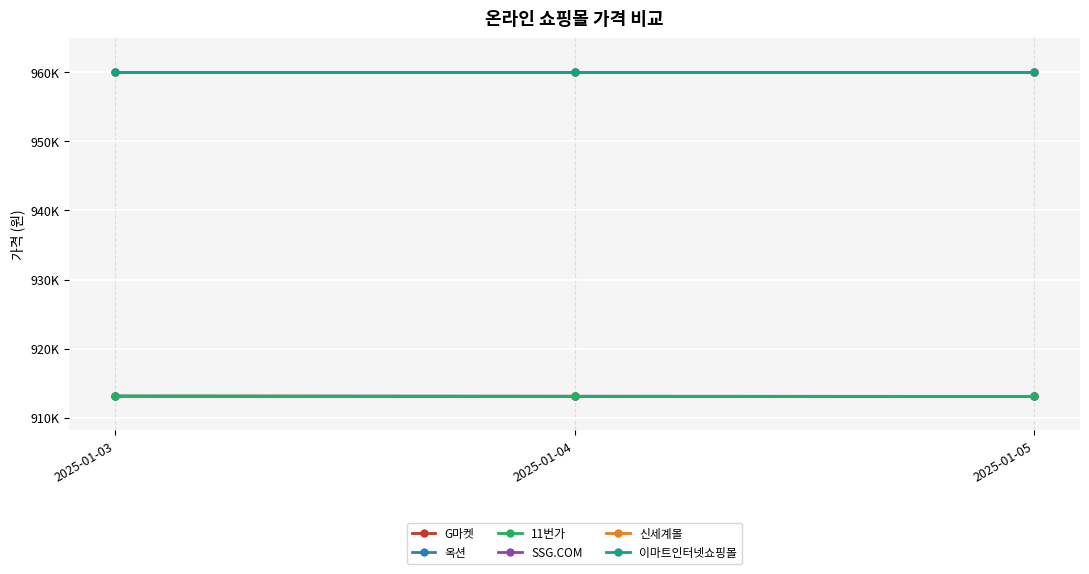

Does the chart have visible grid lines?

Yes